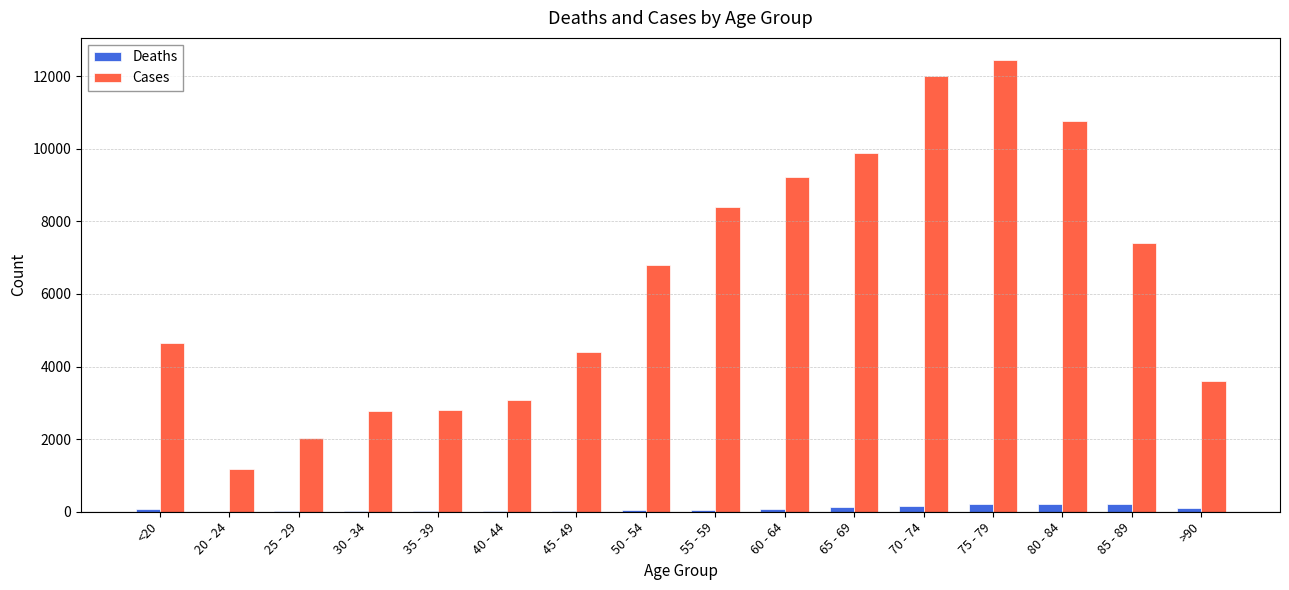

Which series has the largest total across all categories?

Cases